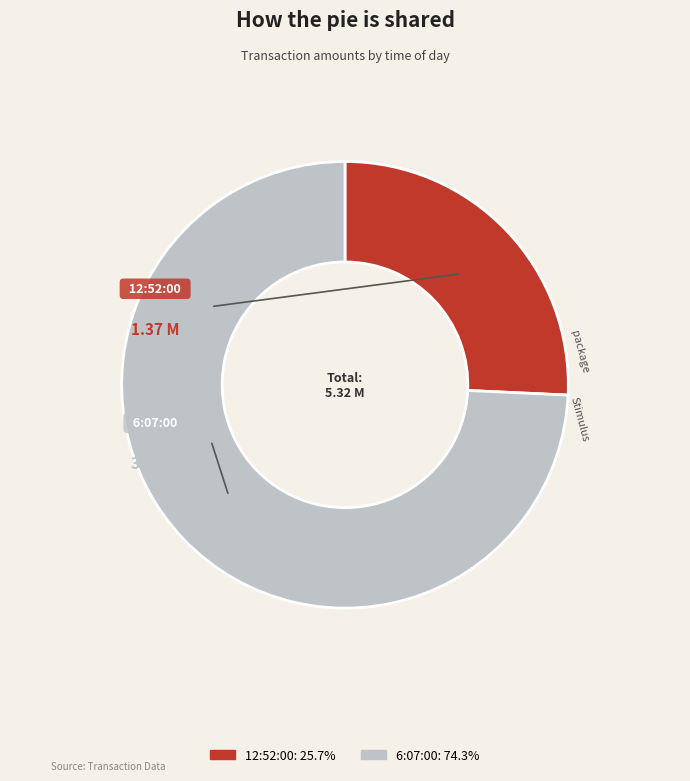

What is the smallest slice in the pie chart?

12:52:00